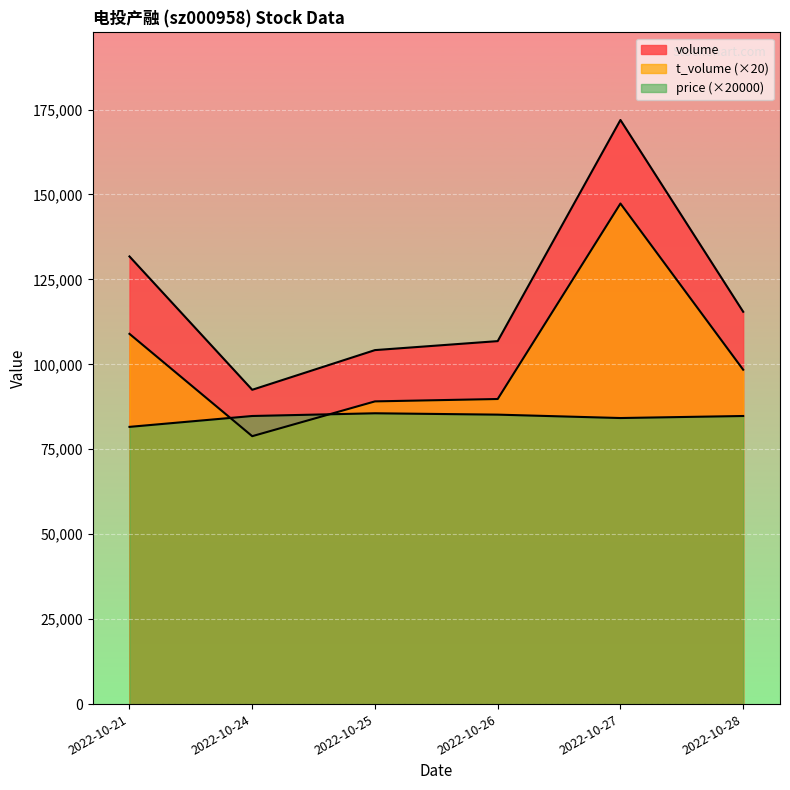

The price series shows 116345 at 2022-10-25. True or false?

False